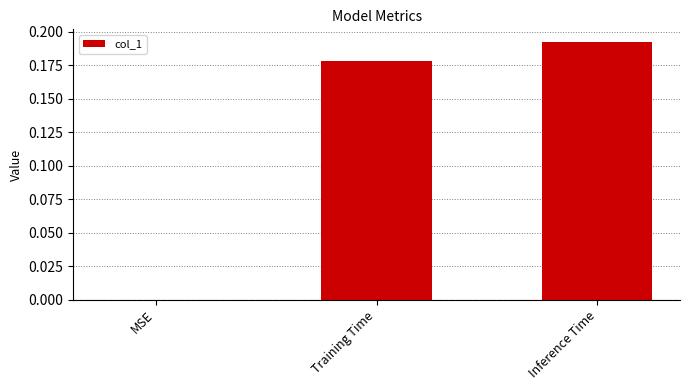

What is the average value?

0.1